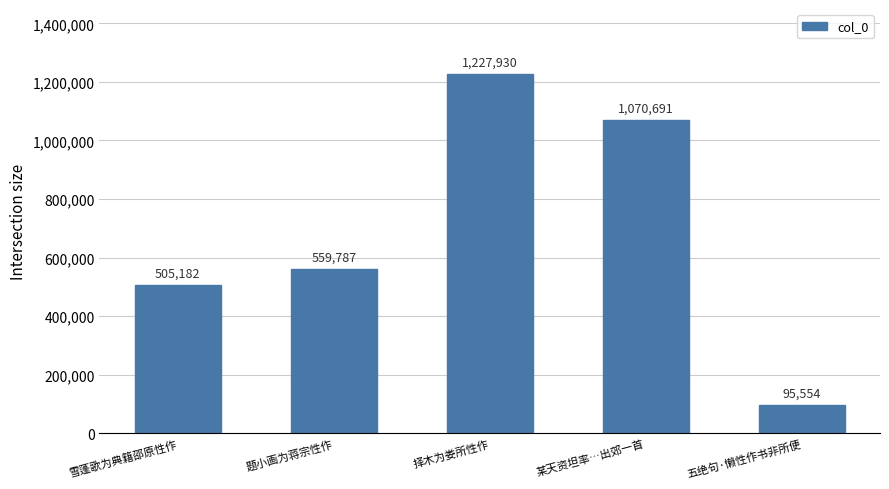

What is the value of the 3rd bar from the left?

1227930